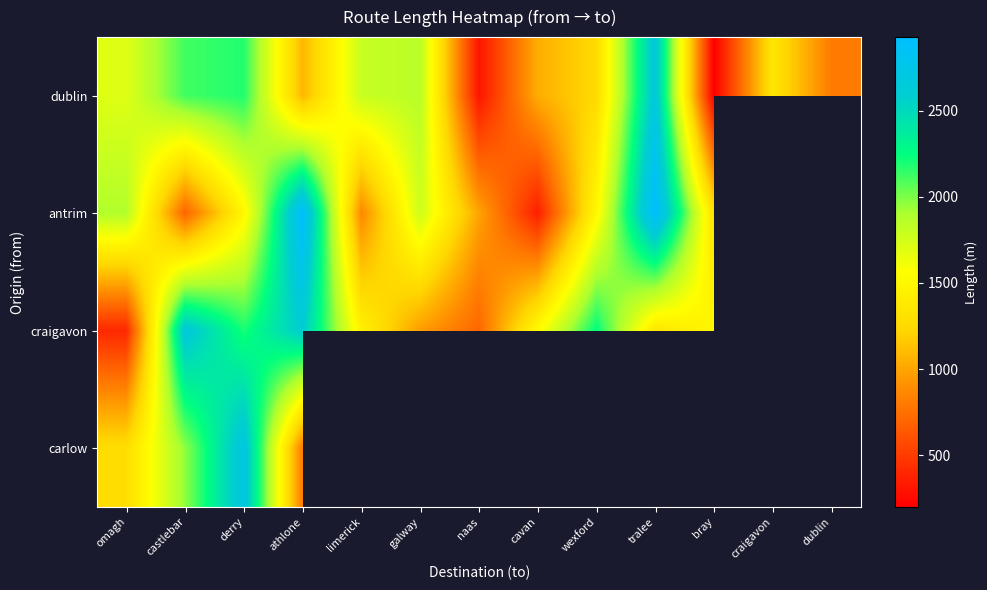

Which has a higher value, galway or derry?

derry